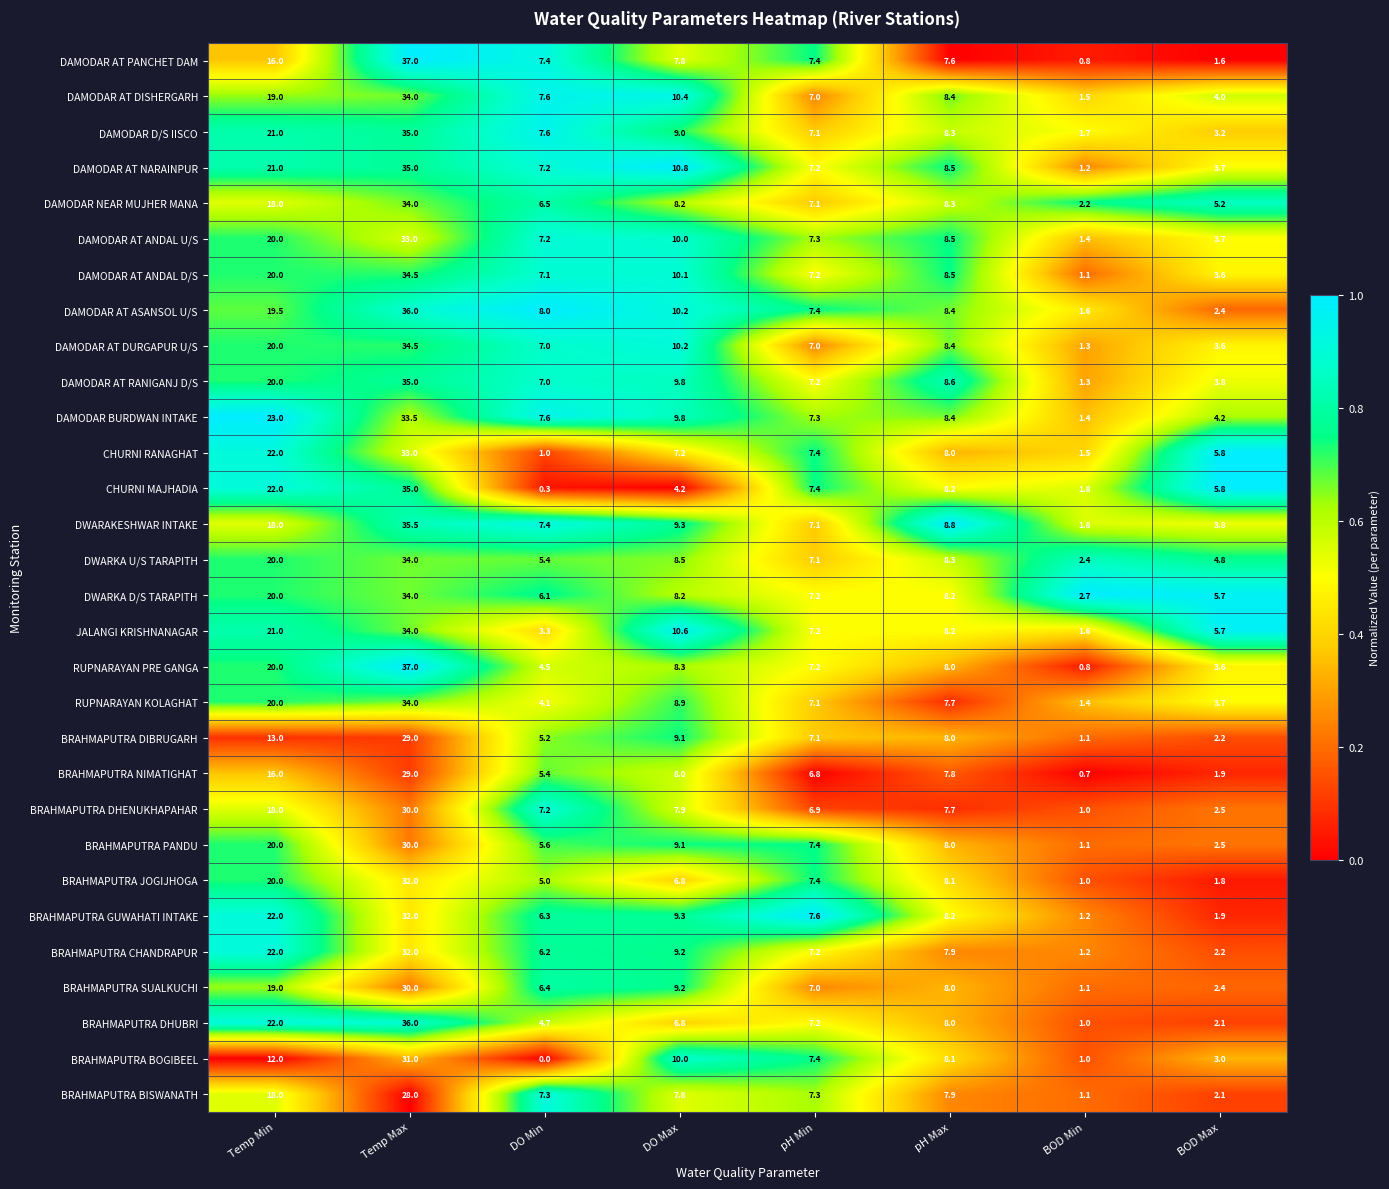

Which series changed the most between Temp Min and pH Max?

DAMODAR BURDWAN INTAKE